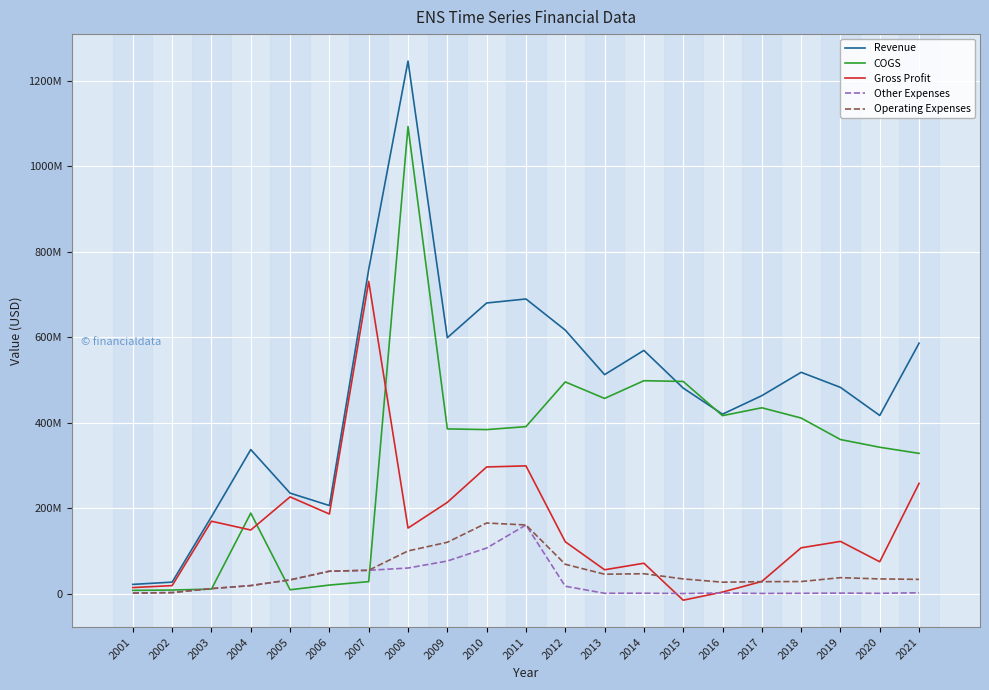

What are all the series names shown in the legend?

Revenue, COGS, Gross Profit, Other Expenses, Operating Expenses